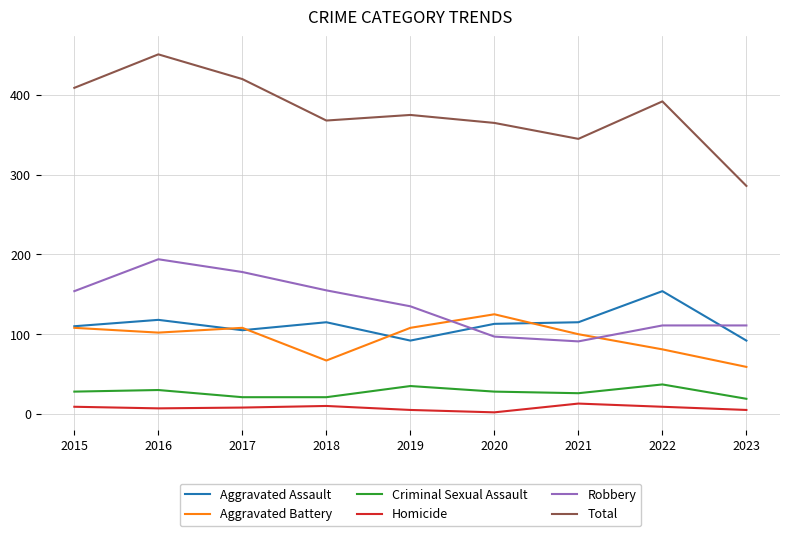

Which label corresponds to the largest value in the chart?

2016